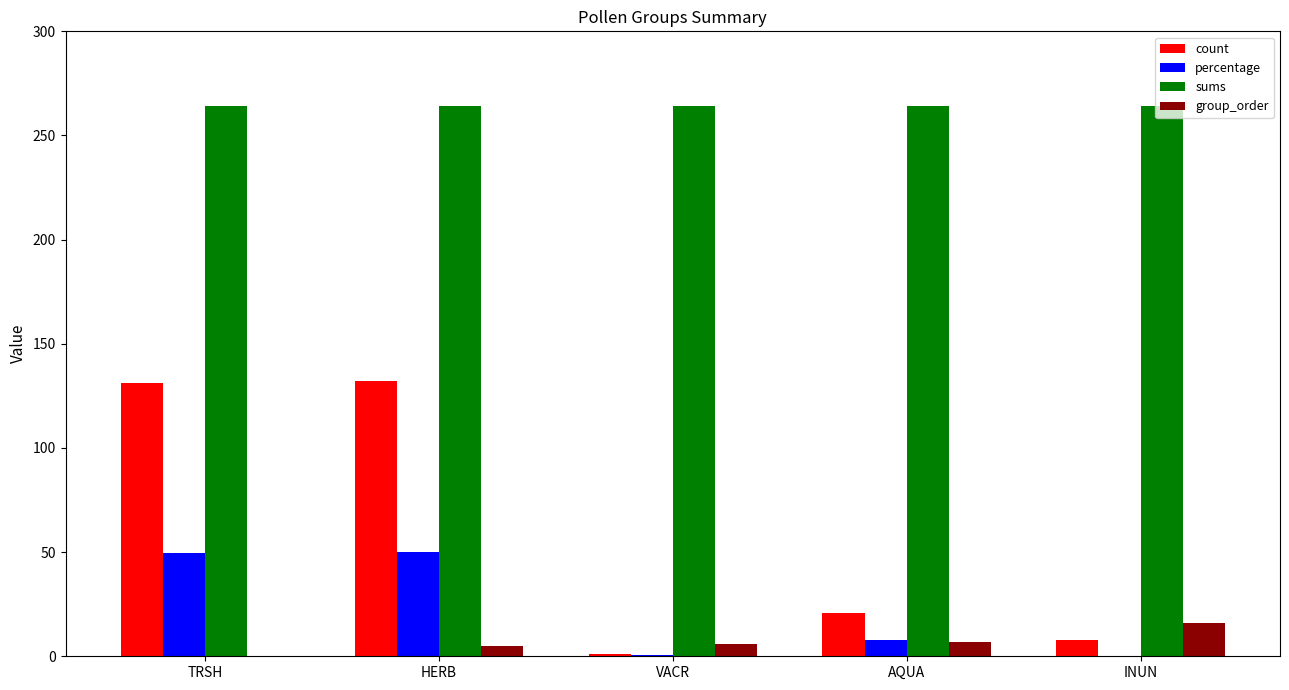

The percentage series shows 32.3 at HERB. True or false?

False